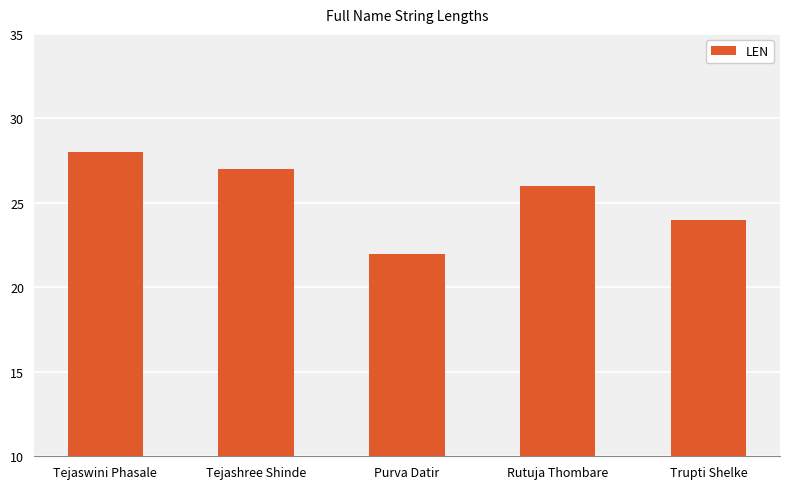

True or false: the data shows 28 at Tejaswini Phasale.

True